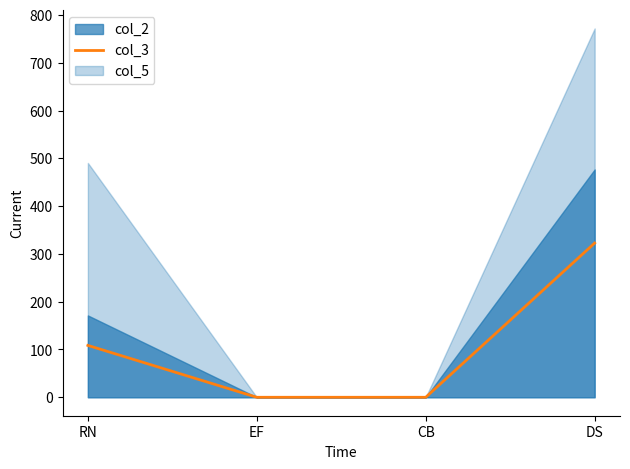

Rank the categories by value from lowest to highest.

EF, CB, RN, DS